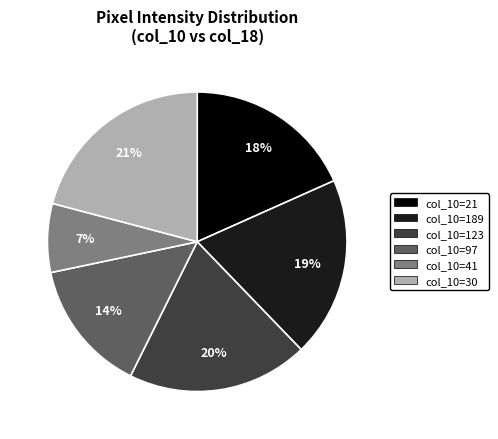

To the nearest percent, what is the average slice percentage?

17%